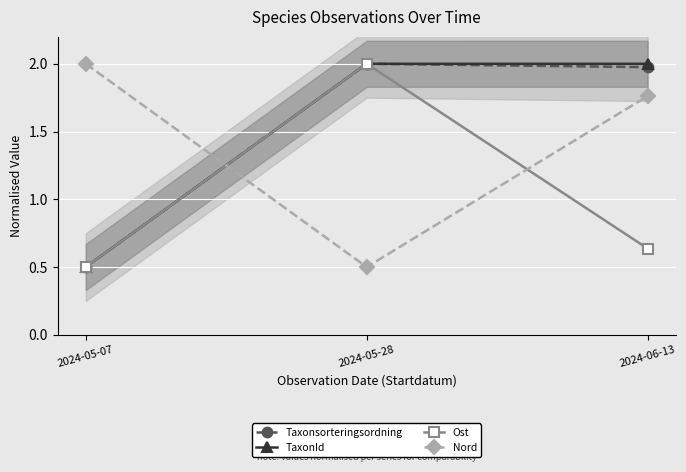

Reading right to left, what are all the values shown in this chart?

Taxonsorteringsordning: 2024-06-13=2.0	2024-05-28=2.0	2024-05-07=0.5
TaxonId: 2024-06-13=2.0	2024-05-28=2.0	2024-05-07=0.5
Ost: 2024-06-13=0.6	2024-05-28=2.0	2024-05-07=0.5
Nord: 2024-06-13=1.8	2024-05-28=0.5	2024-05-07=2.0